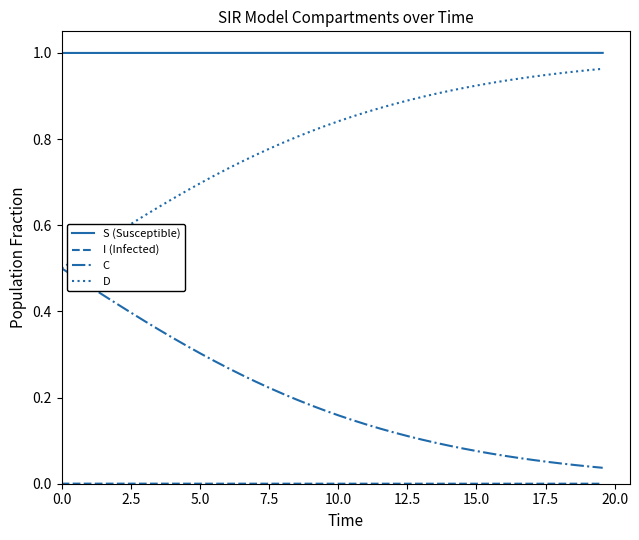

Which series has the largest total across all categories?

S (Susceptible)